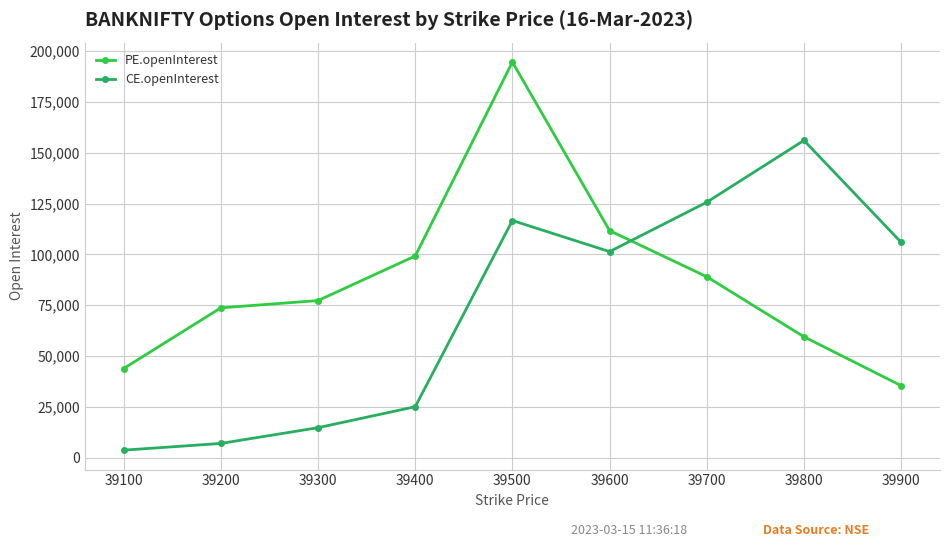

Is this an area chart (filled region under the line)?

No